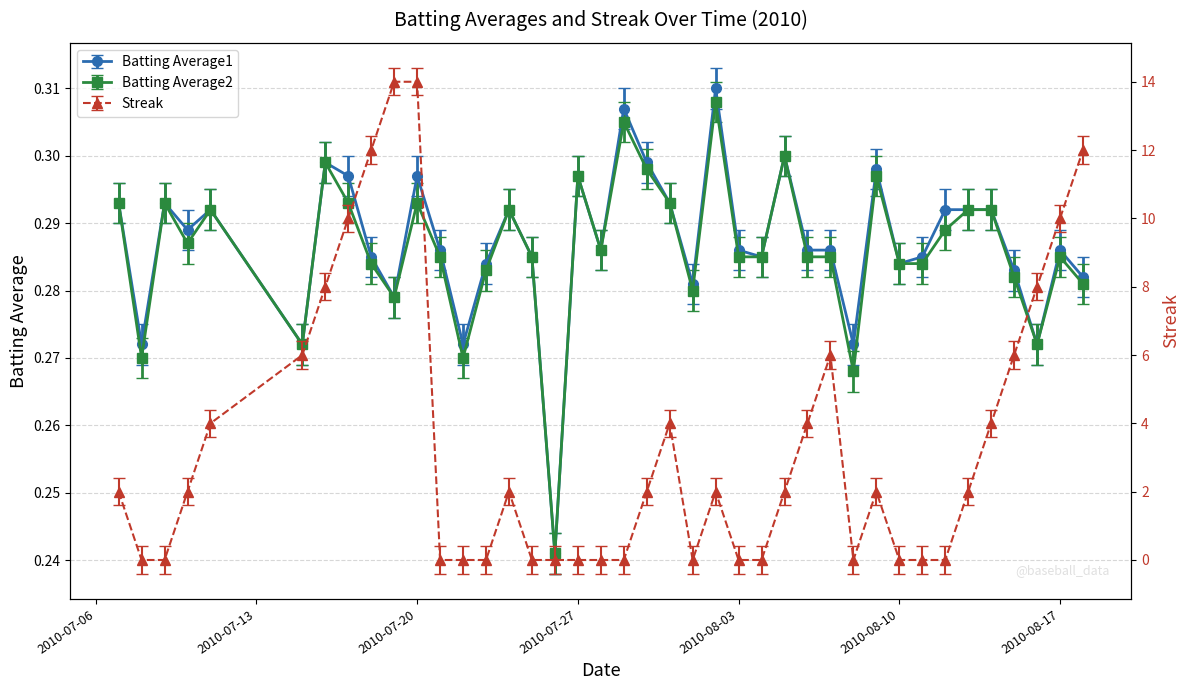

What is the label of the 23rd point from the right?

2010-07-27